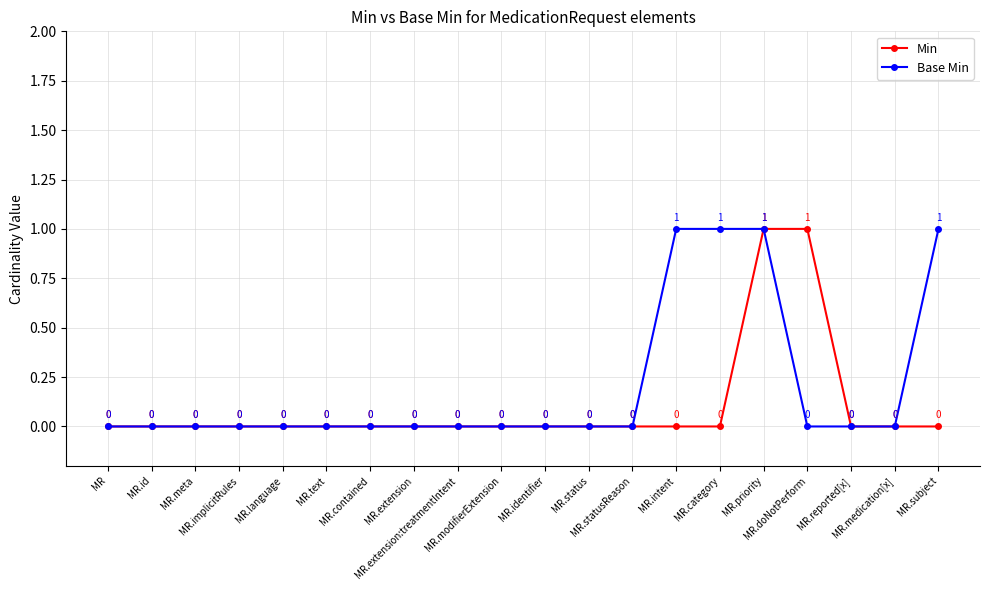

Reading left to right, list all the values displayed in this chart.

Min: MR=0	MR.id=0	MR.meta=0	MR.implicitRules=0	MR.language=0	MR.text=0	MR.contained=0	MR.extension=0	MR.extension:treatmentIntent=0	MR.modifierExtension=0	MR.identifier=0	MR.status=0	MR.statusReason=0	MR.intent=0	MR.category=0	MR.priority=1	MR.doNotPerform=1	MR.reported[x]=0	MR.medication[x]=0	MR.subject=0
Base Min: MR=0	MR.id=0	MR.meta=0	MR.implicitRules=0	MR.language=0	MR.text=0	MR.contained=0	MR.extension=0	MR.extension:treatmentIntent=0	MR.modifierExtension=0	MR.identifier=0	MR.status=0	MR.statusReason=0	MR.intent=1	MR.category=1	MR.priority=1	MR.doNotPerform=0	MR.reported[x]=0	MR.medication[x]=0	MR.subject=1